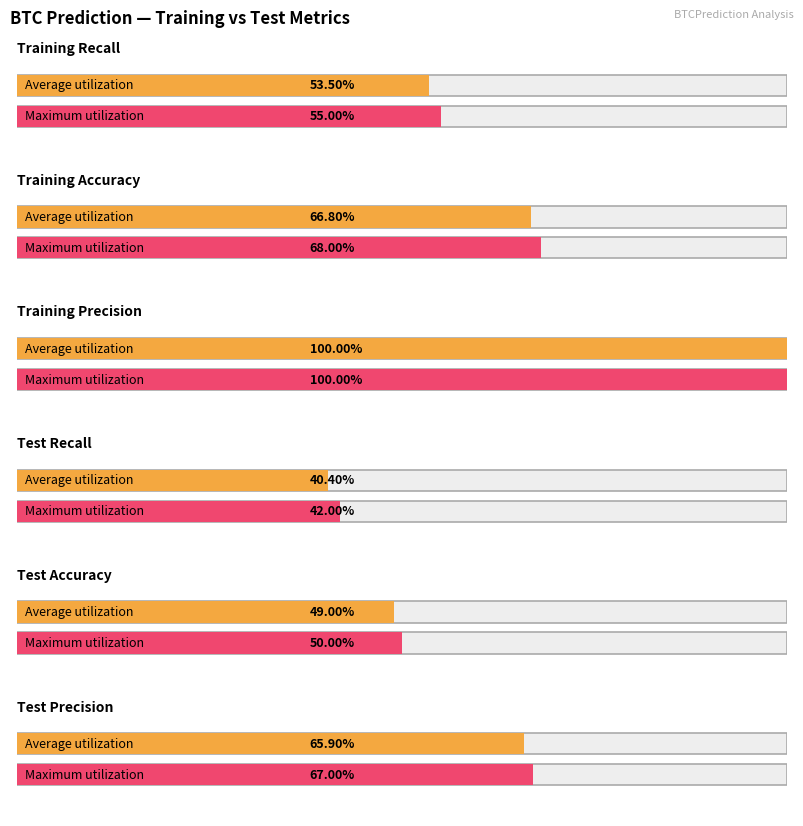

Are the bars grouped side by side (vs. stacked)?

Yes